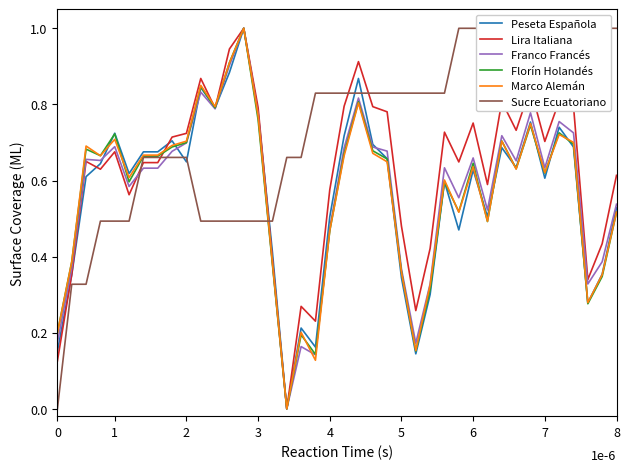

True or false: Marco Alemán has a value of 1.1 at 1.

False